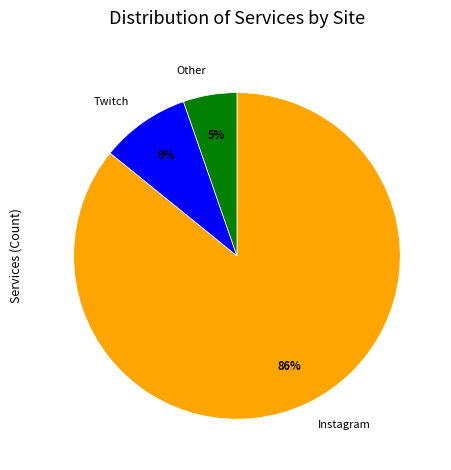

To the nearest percent, what is the difference between the largest and smallest slice percentages?

81%